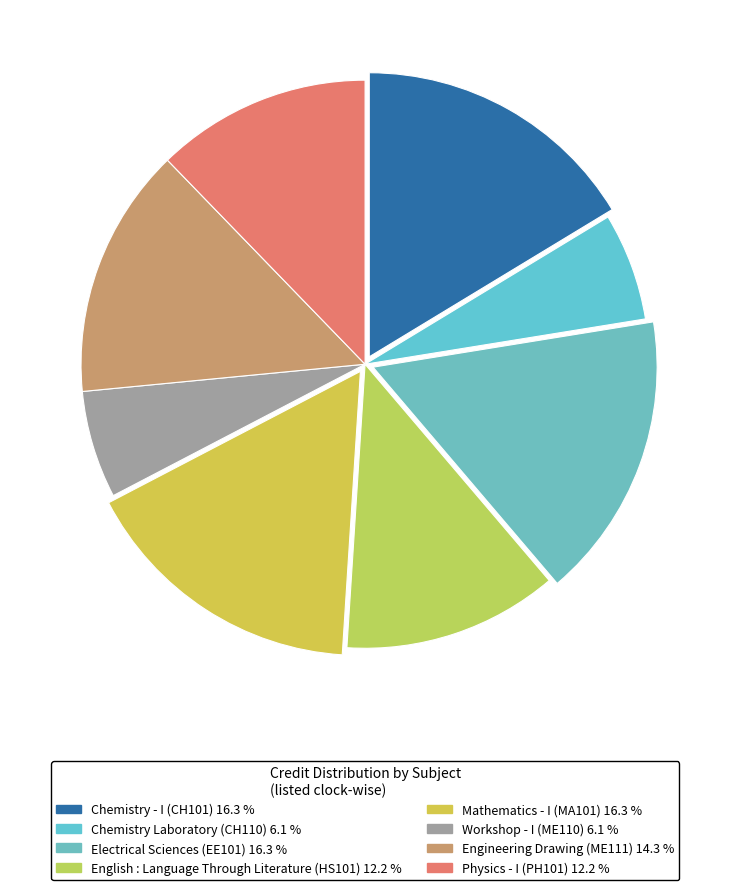

Count the number of slices in the pie.

8